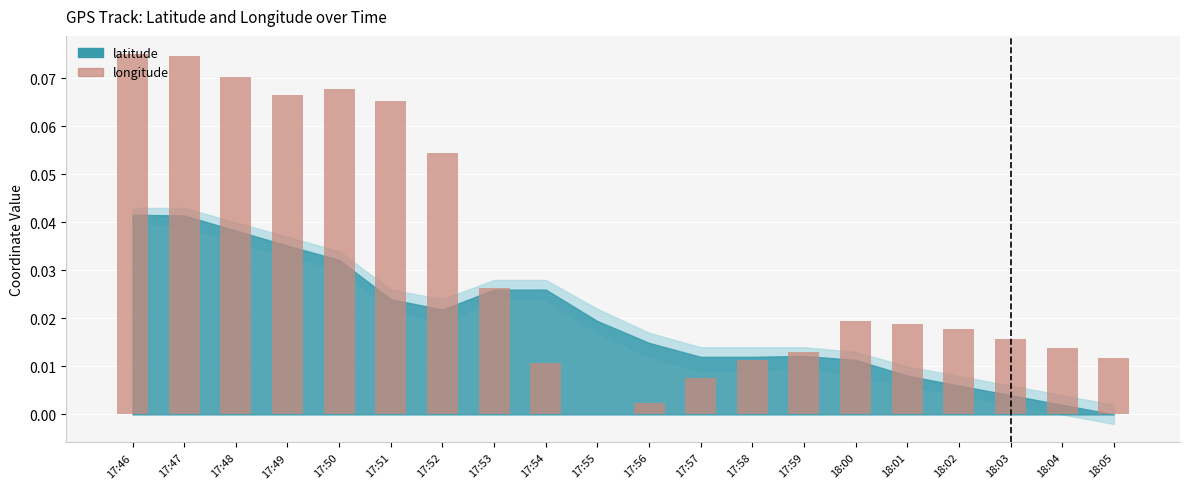

The chart shows a value of 0.0 at 18:02. True or false?

True